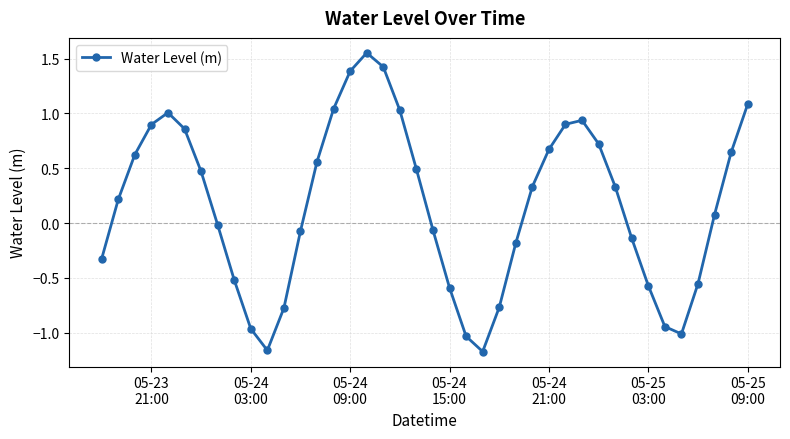

How many positive values are there?

22